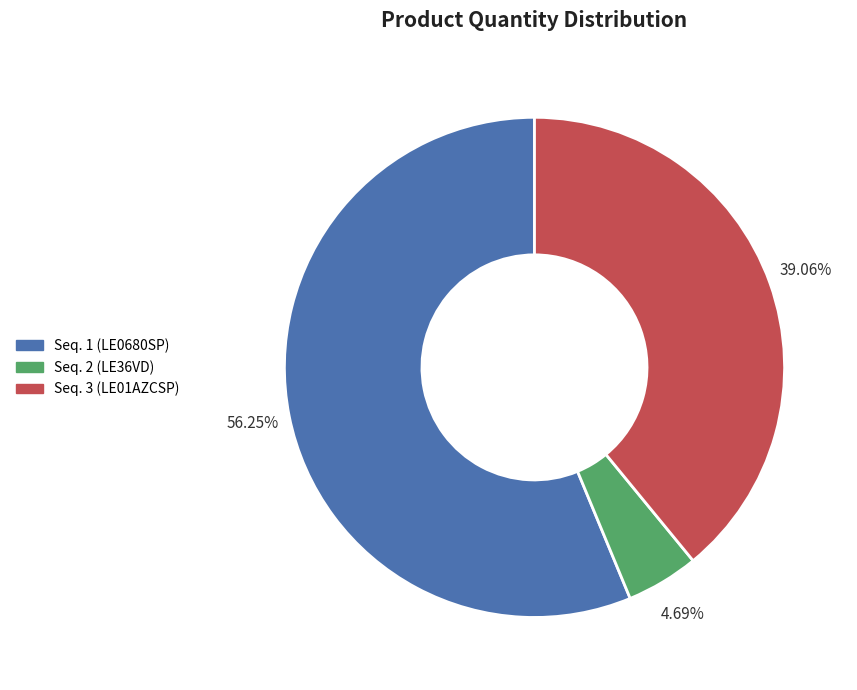

True or false: Seq. 1 (LE0680SP) accounts for 65% of the total.

False